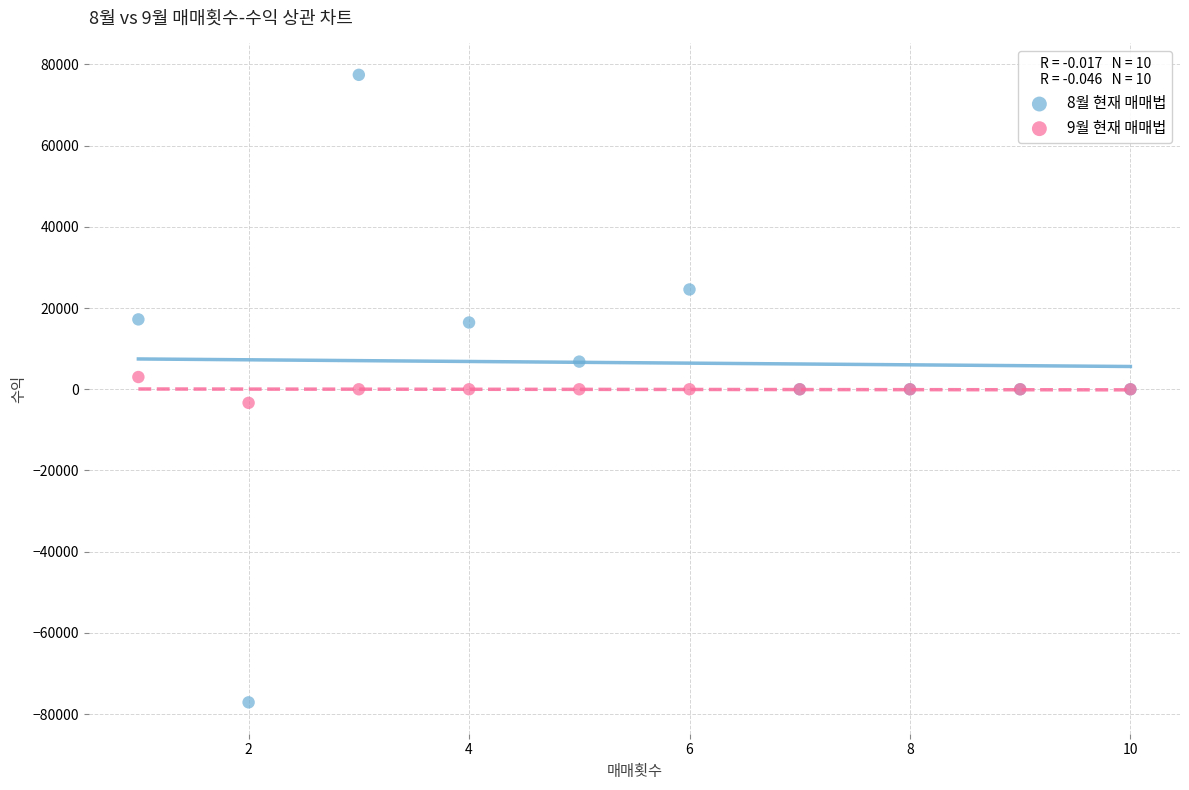

Which series reaches the minimum Y coordinate?

8월 현재 매매법